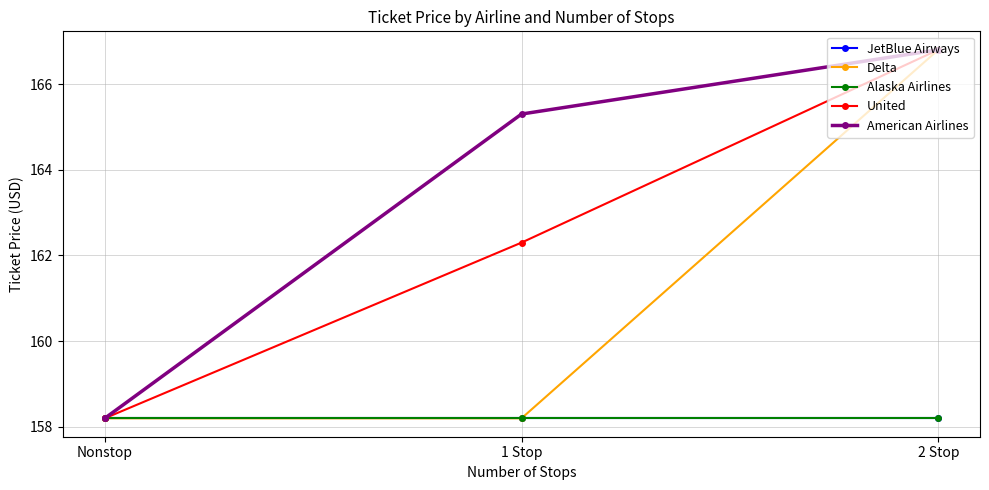

Is this an area chart (filled region under the line)?

No